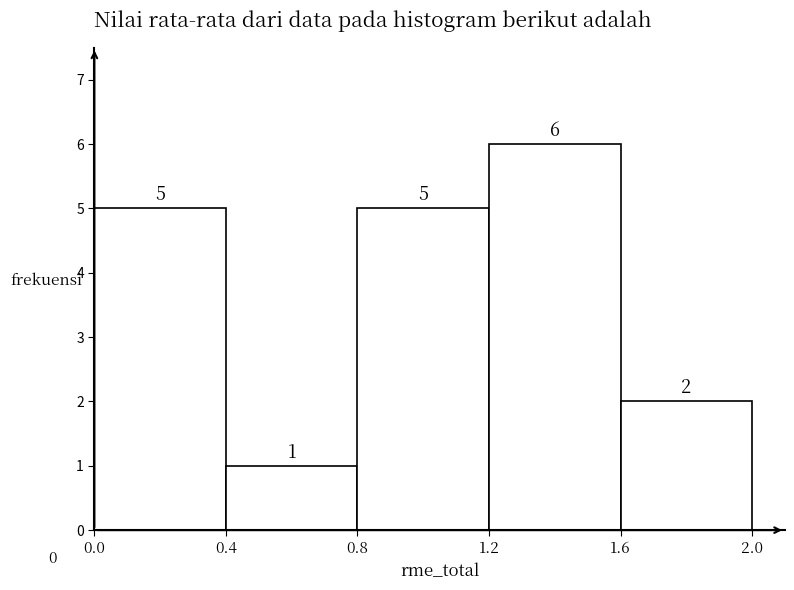

Reading left to right, transcribe this chart: for each bar, give the range it covers on the x-axis and its height.

0.0 to 0.4: 5
0.4 to 0.8: 1
0.8 to 1.2: 5
1.2 to 1.6: 6
1.6 to 2.0: 2